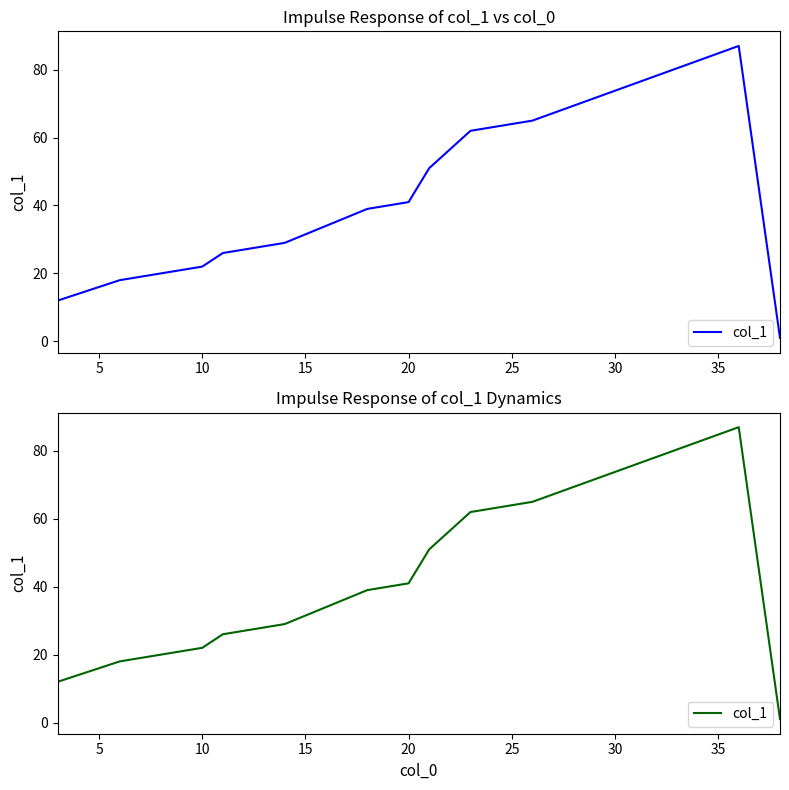

Does the chart display data point markers on the line(s)?

No